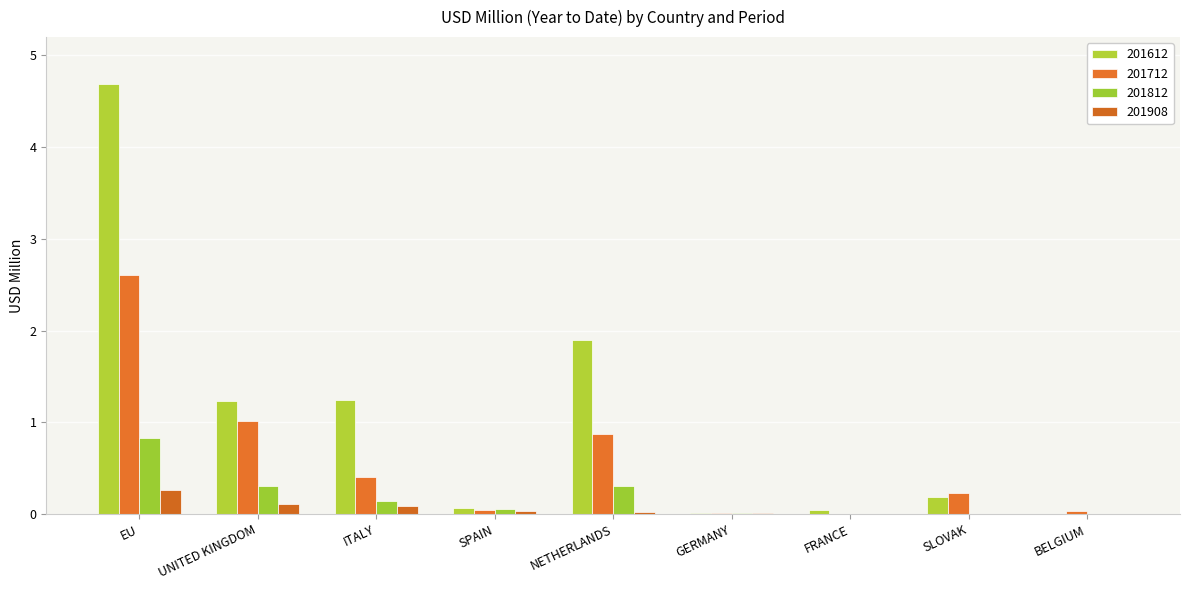

Reading left to right, what are all the values shown in this chart?

201612: 4.7	1.2	1.2	0.1	1.9	0.0	0.0	0.2	0.0
201712: 2.6	1.0	0.4	0.0	0.9	0.0	0.0	0.2	0.0
201812: 0.8	0.3	0.1	0.1	0.3	0.0	0.0	0.0	0.0
201908: 0.3	0.1	0.1	0.0	0.0	0.0	0.0	0.0	0.0